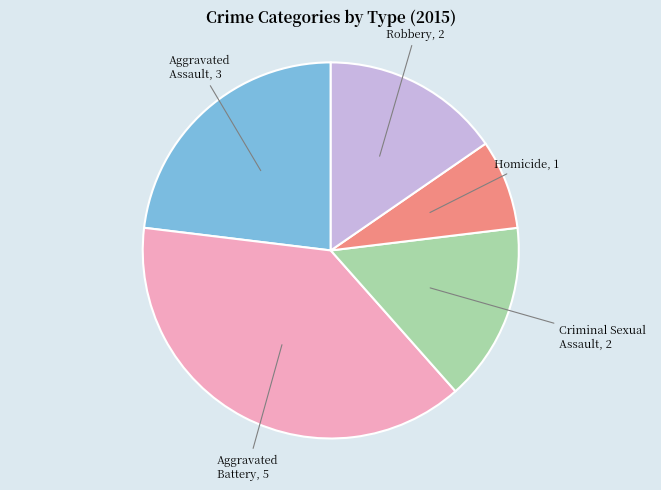

Is there any slice that represents more than half of the pie?

No